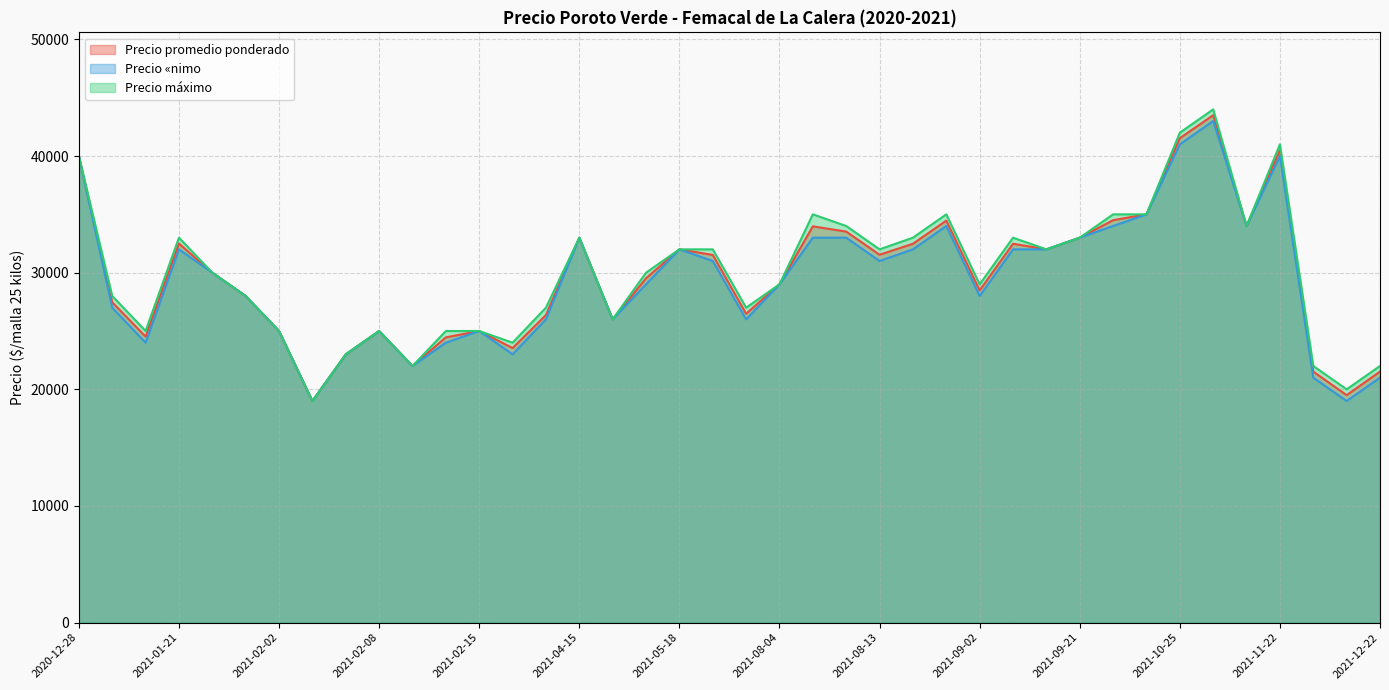

Count the number of data series in this chart.

3